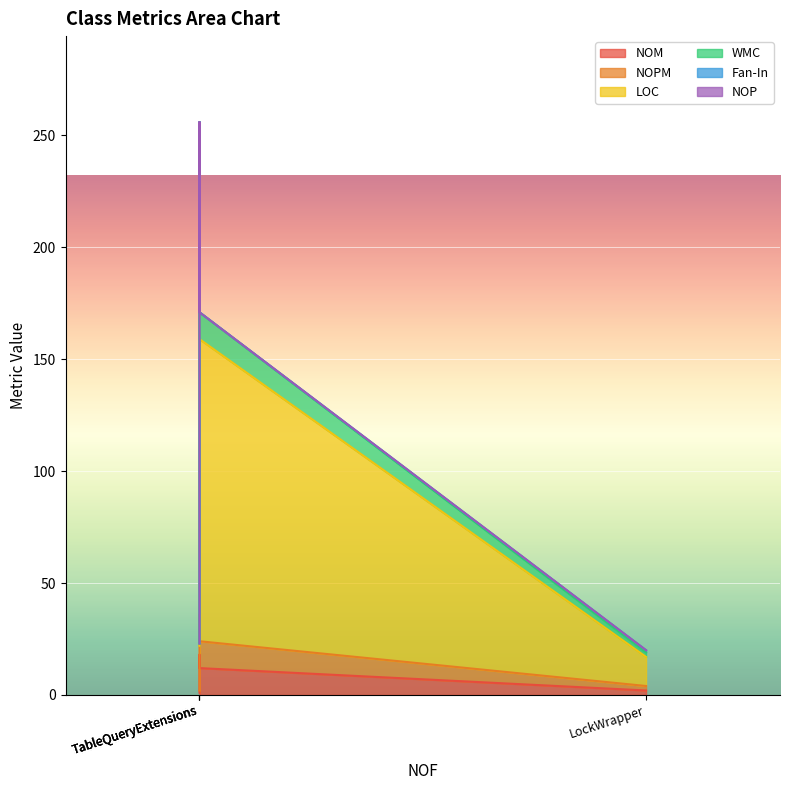

True or false: LOC and NOM intersect in this chart.

False